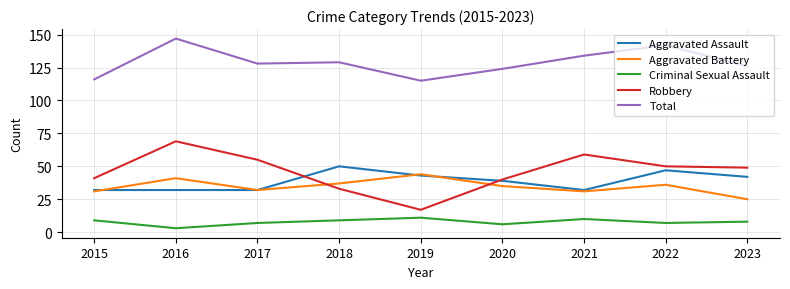

Is this an area chart (filled region under the line)?

No